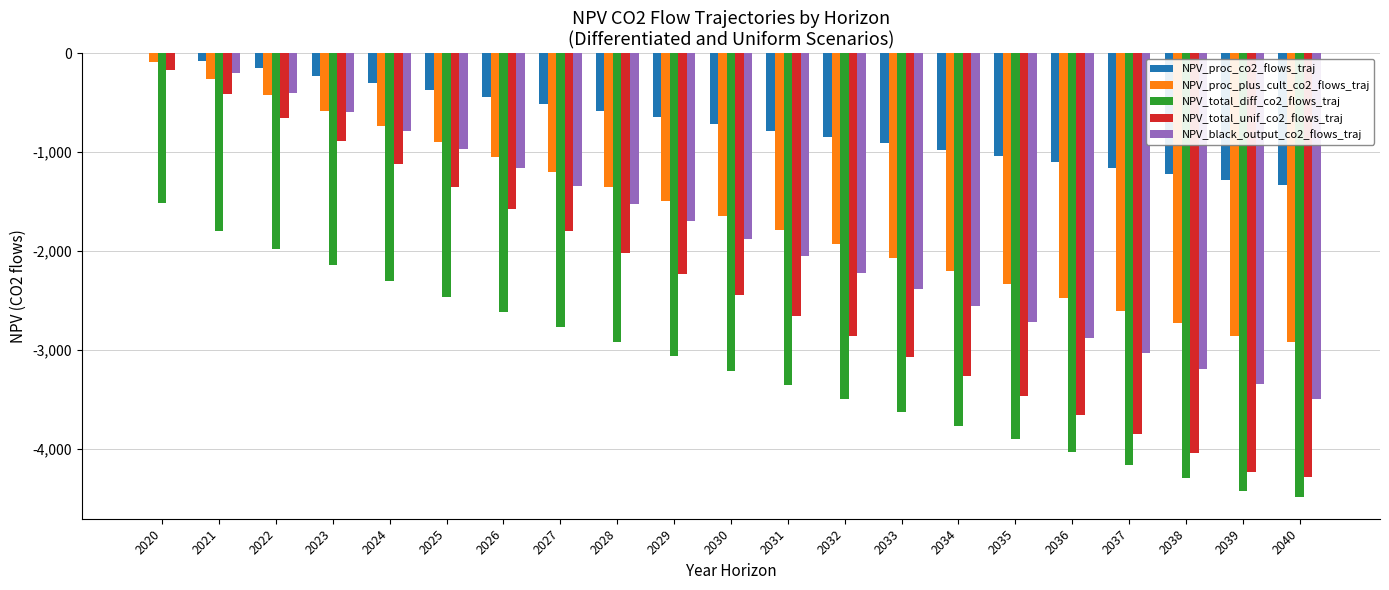

The NPV_total_diff_co2_flows_traj series shows -3632.5 at 2033. True or false?

True